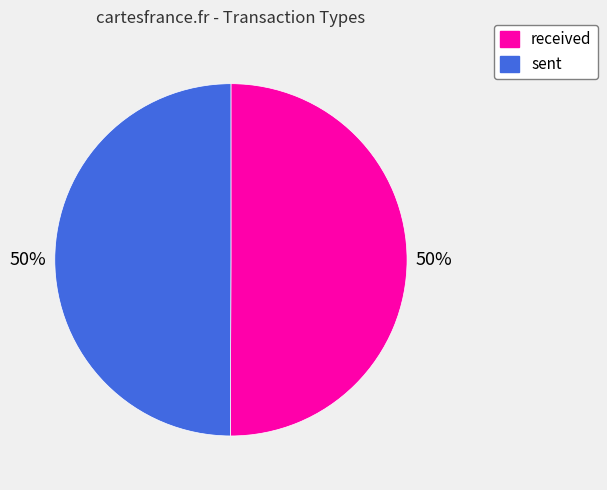

Is the sum of received and sent greater than half?

Yes